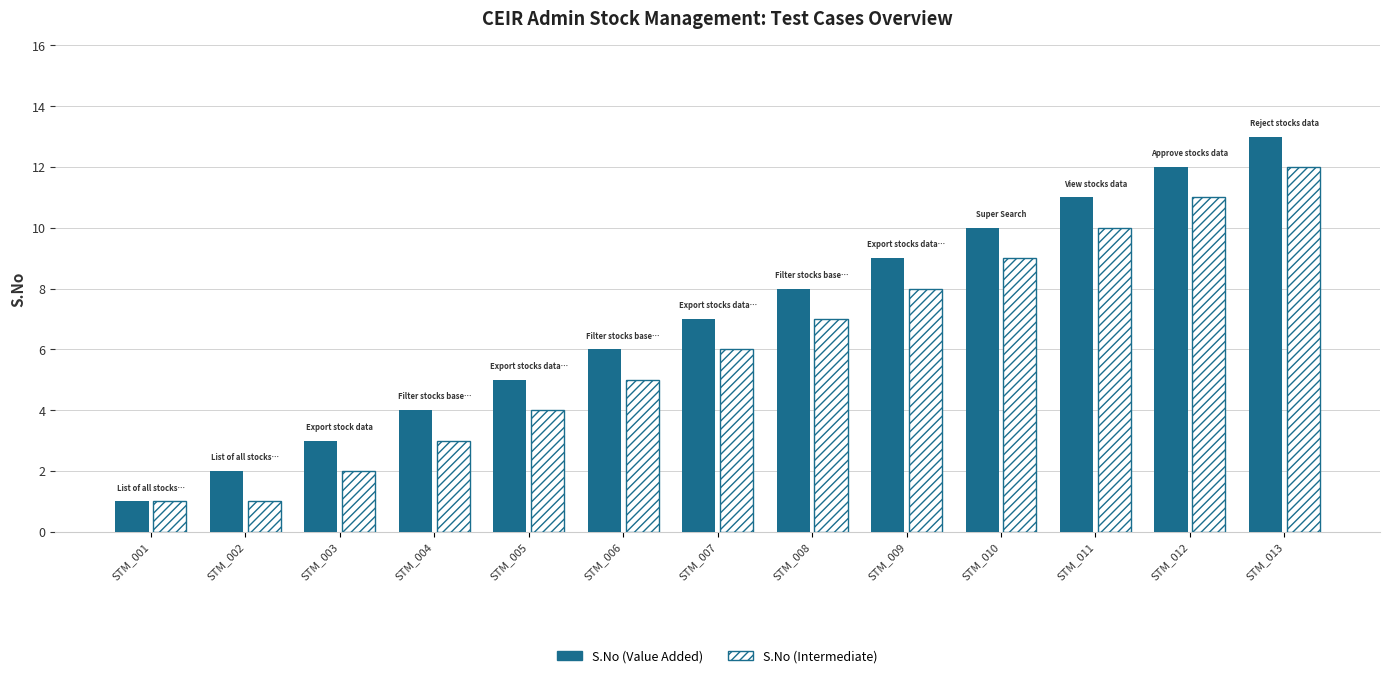

What is the sum of all S.No (Value Added) values?

91